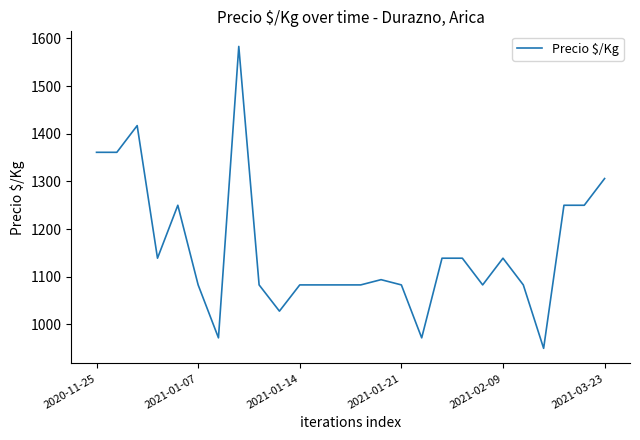

How many distinct data groups are displayed?

1